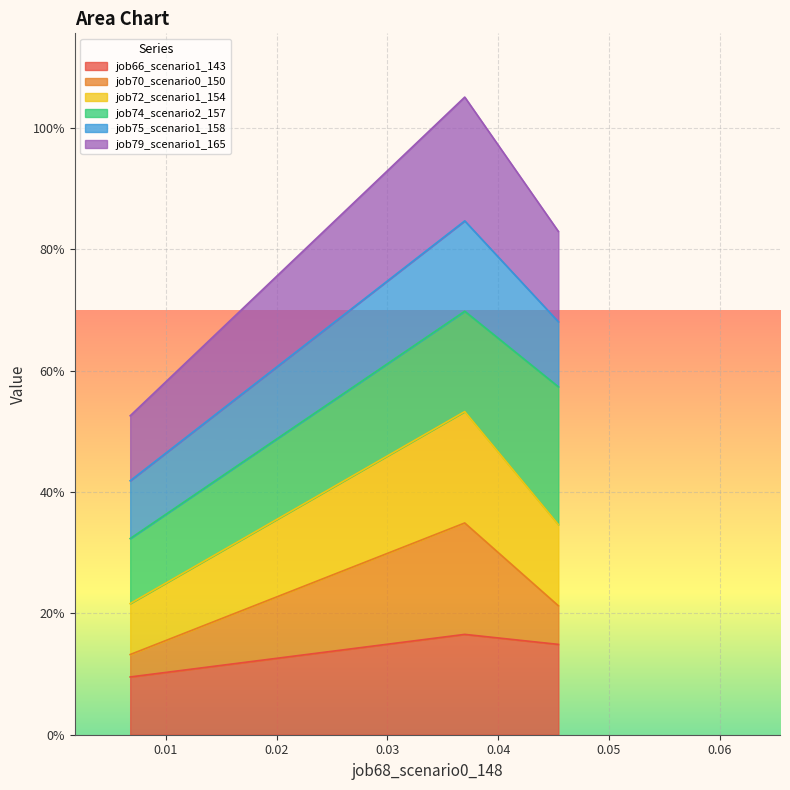

What is the sum of all job66_scenario1_143 values?

0.4